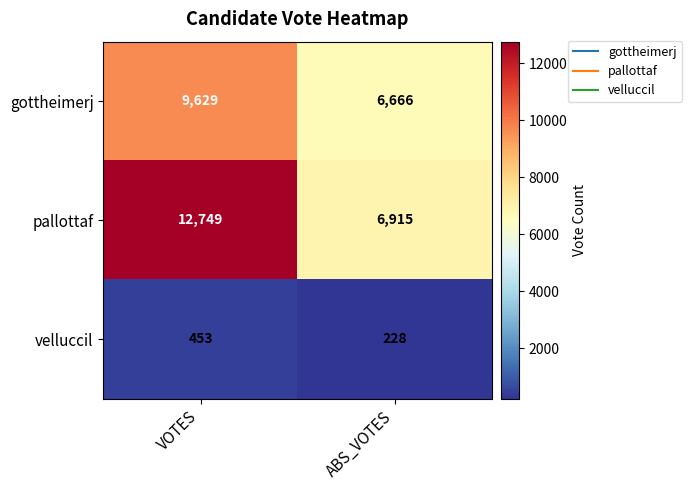

Which category has the highest value across all series?

VOTES